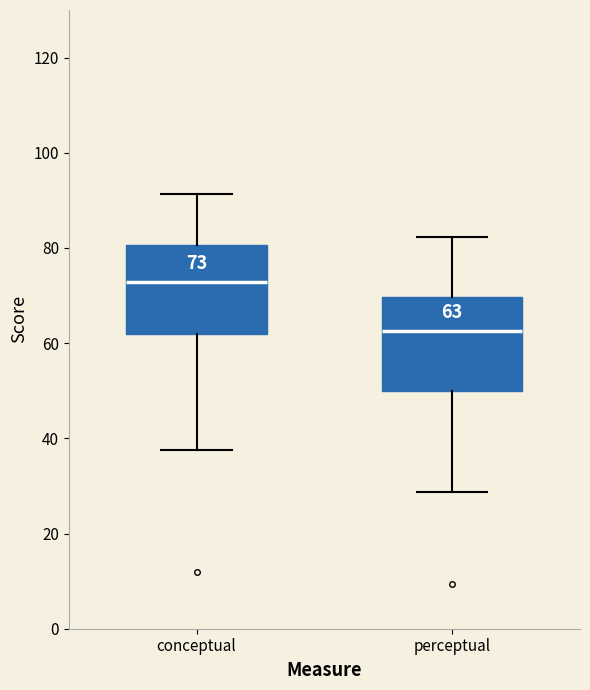

Which box has the lowest median line?

perceptual